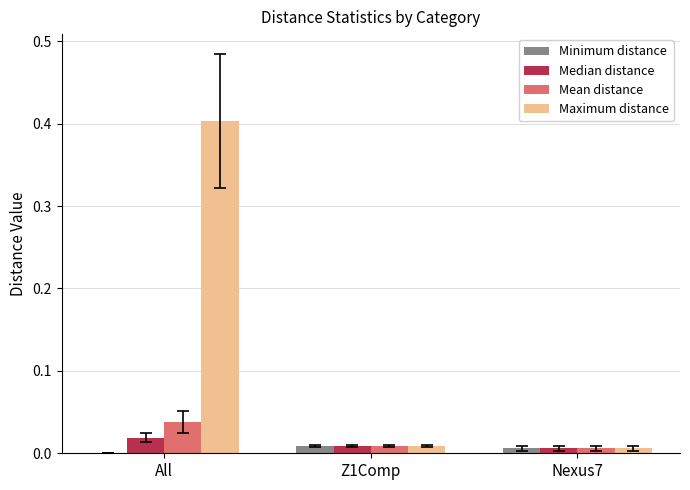

Which series changed the most between All and Nexus7?

Maximum distance